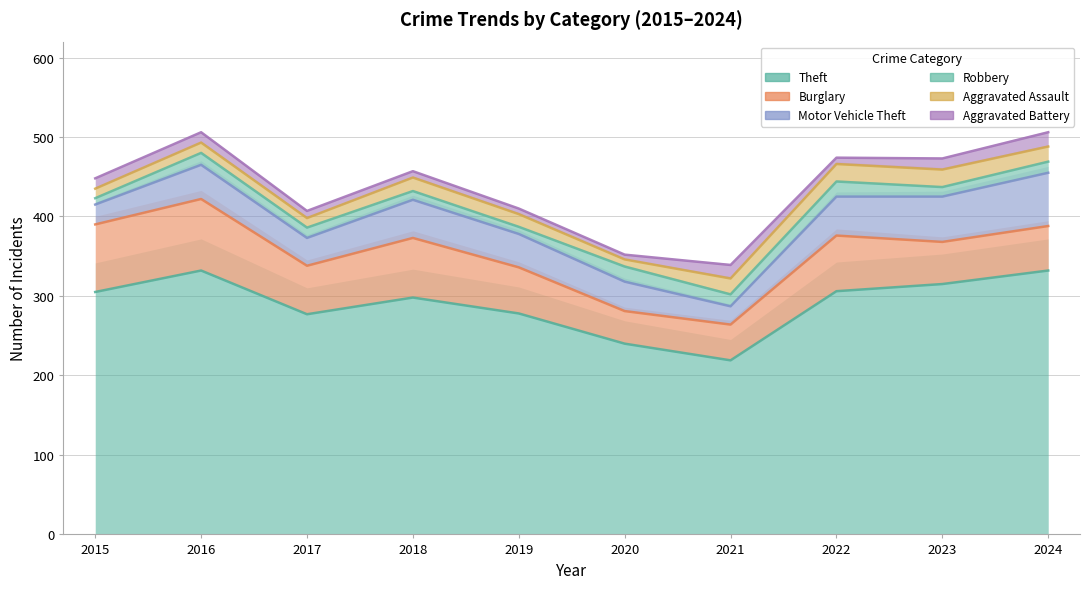

True or false: Robbery and Burglary intersect in this chart.

False